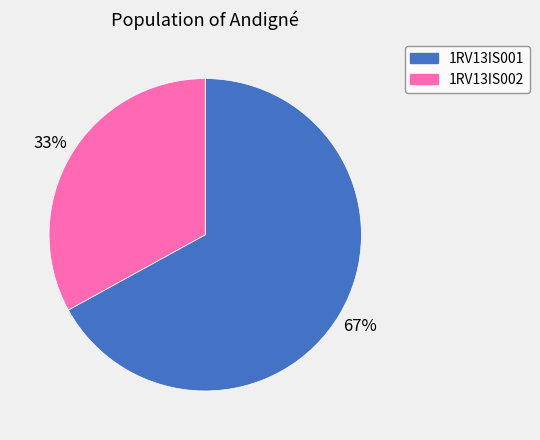

Is there a majority slice in this chart?

Yes